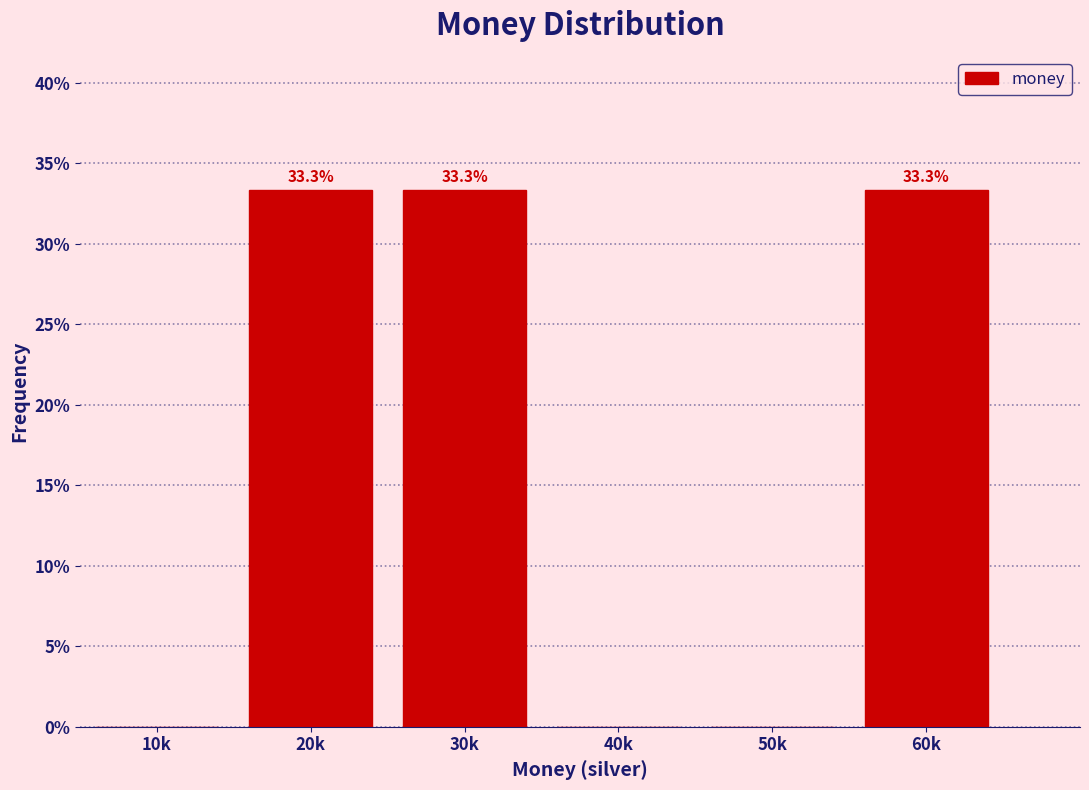

Reading right to left, extract all data points from this chart.

60k=33.3	50k=0.0	40k=0.0	30k=33.3	20k=33.3	10k=0.0